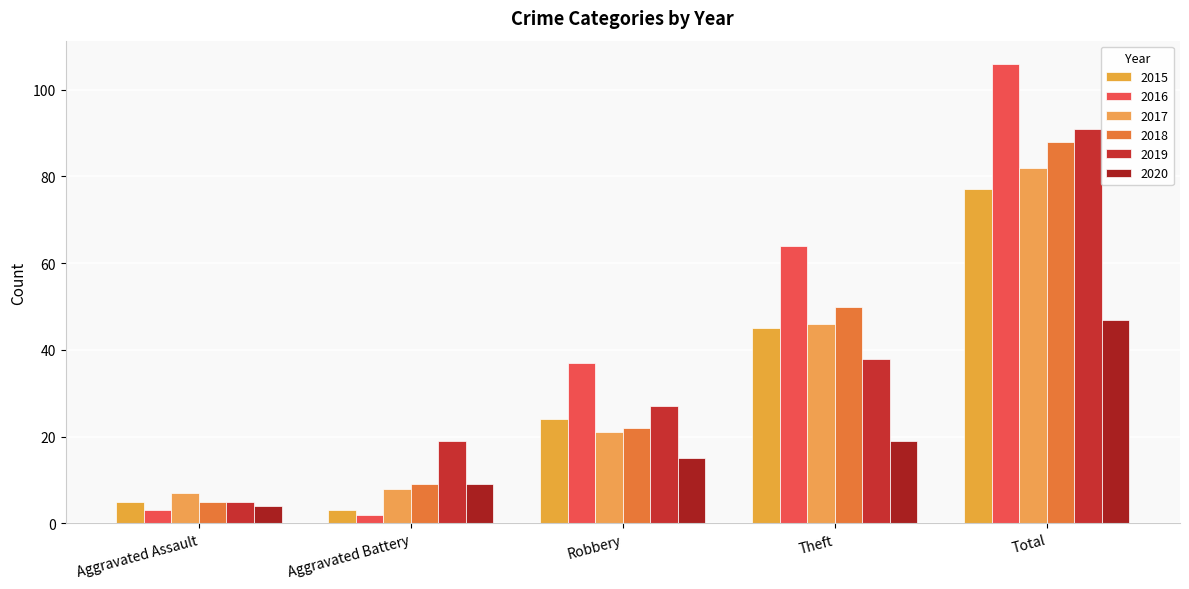

List the series in order of their peak value, lowest first.

2020, 2015, 2017, 2018, 2019, 2016